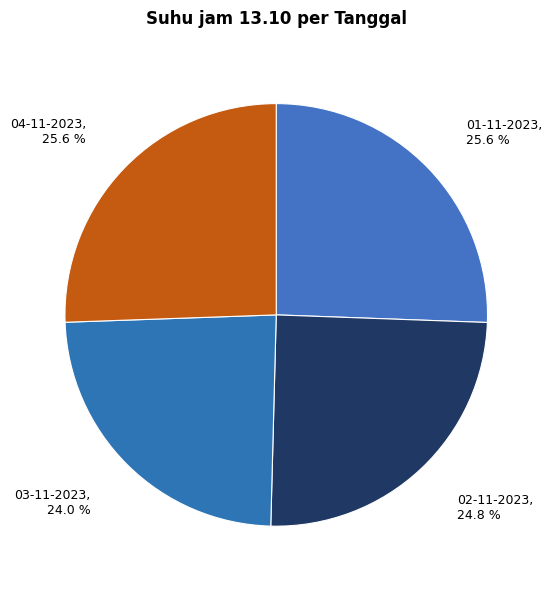

To the nearest percent, what is the average slice percentage?

25%